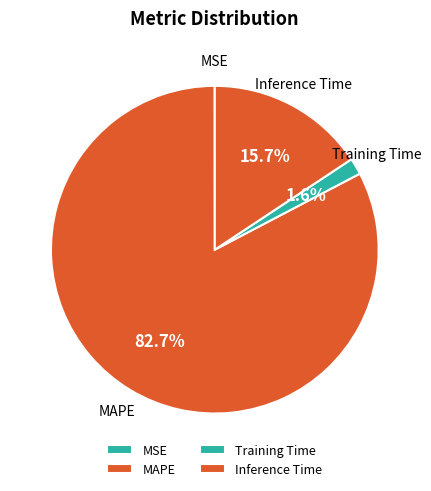

To the nearest percent, what is the average slice percentage?

25%